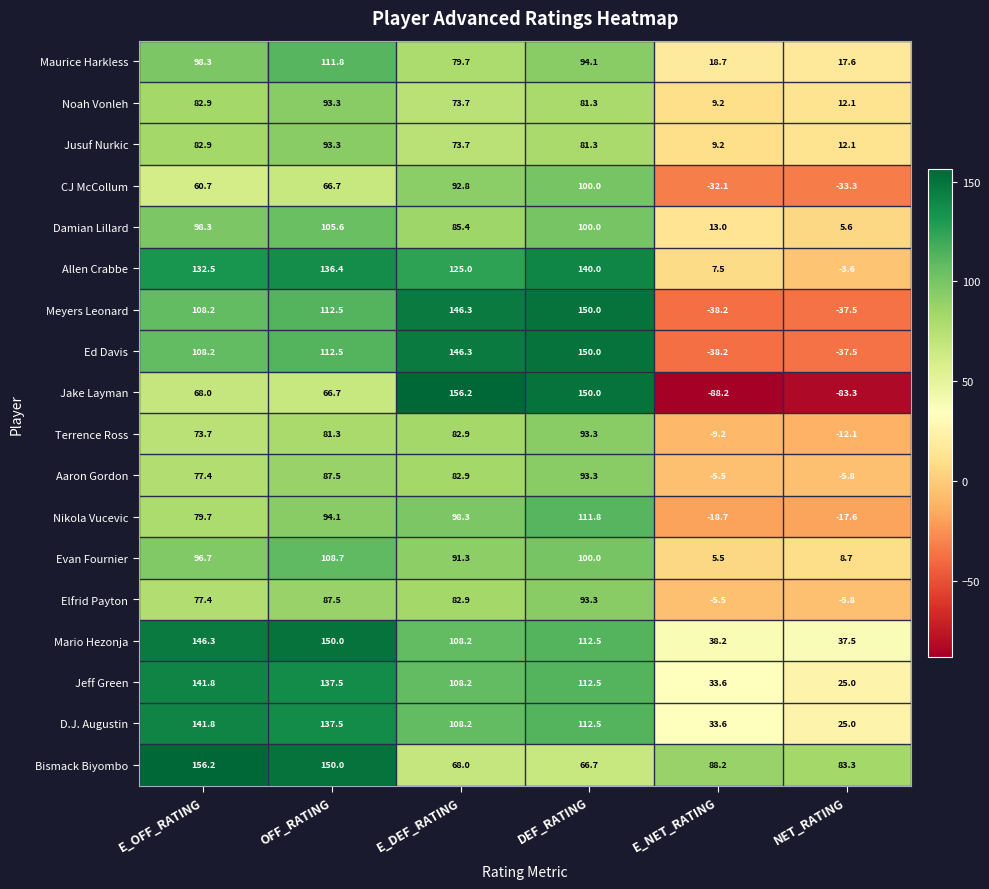

List the labels in order of Evan Fournier value, smallest first.

E_NET_RATING, NET_RATING, E_DEF_RATING, E_OFF_RATING, DEF_RATING, OFF_RATING